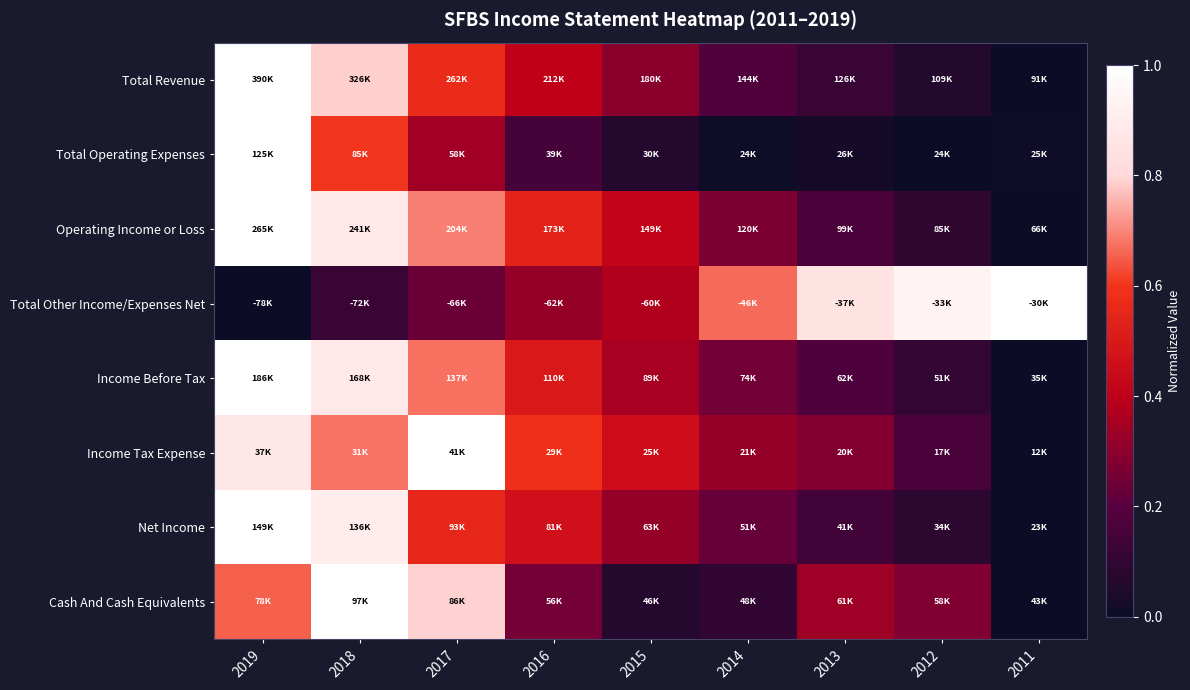

Reading right to left, what are all the values shown in this chart?

Total Revenue: 2011=0.0	2012=0.1	2013=0.1	2014=0.2	2015=0.3	2016=0.4	2017=0.6	2018=0.8	2019=1.0
Total Operating Expenses: 2011=0.0	2012=0.0	2013=0.0	2014=0.0	2015=0.1	2016=0.1	2017=0.3	2018=0.6	2019=1.0
Operating Income or Loss: 2011=0.0	2012=0.1	2013=0.2	2014=0.3	2015=0.4	2016=0.5	2017=0.7	2018=0.9	2019=1.0
Total Other Income/Expenses Net: 2011=1.0	2012=0.9	2013=0.9	2014=0.7	2015=0.4	2016=0.3	2017=0.2	2018=0.1	2019=0.0
Income Before Tax: 2011=0.0	2012=0.1	2013=0.2	2014=0.3	2015=0.4	2016=0.5	2017=0.7	2018=0.9	2019=1.0
Income Tax Expense: 2011=0.0	2012=0.2	2013=0.3	2014=0.3	2015=0.5	2016=0.6	2017=1.0	2018=0.7	2019=0.9
Net Income: 2011=0.0	2012=0.1	2013=0.1	2014=0.2	2015=0.3	2016=0.5	2017=0.6	2018=0.9	2019=1.0
Cash And Cash Equivalents: 2011=0.0	2012=0.3	2013=0.3	2014=0.1	2015=0.1	2016=0.3	2017=0.8	2018=1.0	2019=0.7